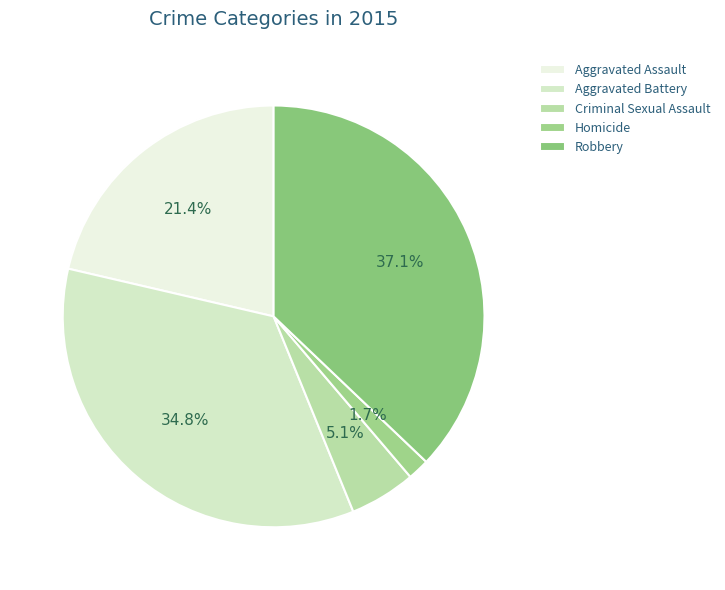

Which category has the biggest portion of the pie?

Robbery